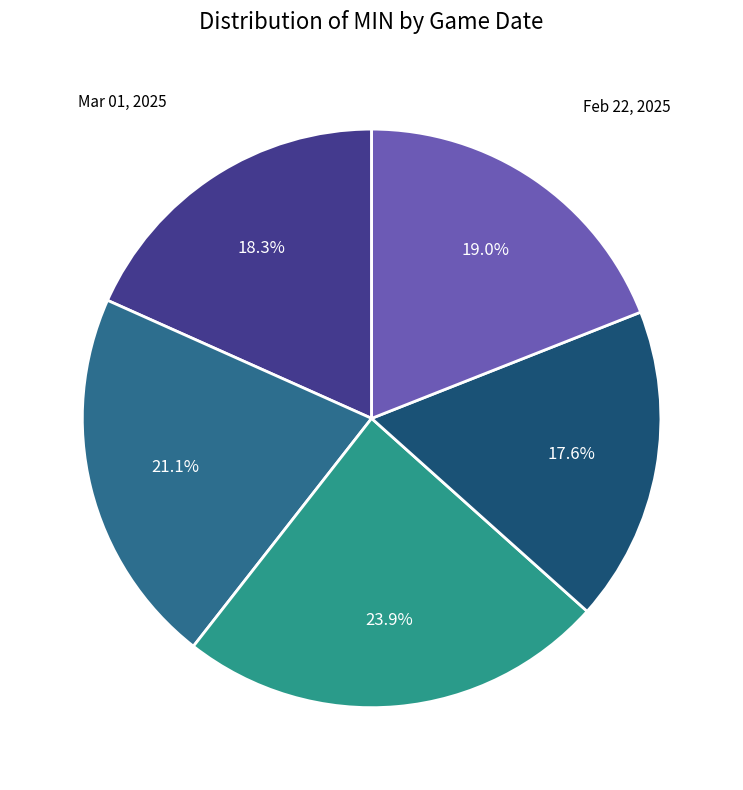

Is there a majority slice in this chart?

No